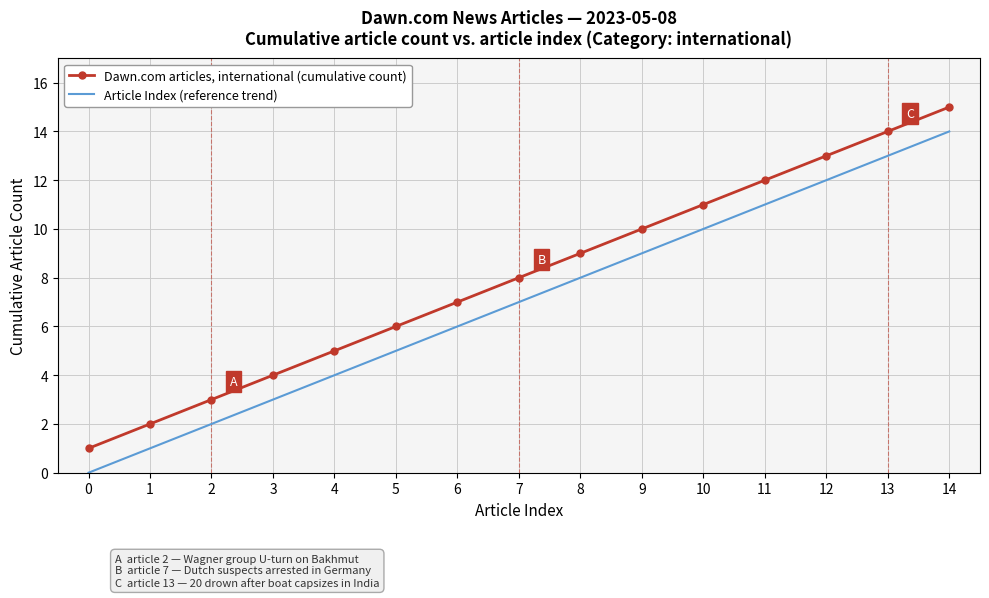

True or false: Dawn.com articles, international (cumulative count) and Article Index (reference trend) intersect in this chart.

False